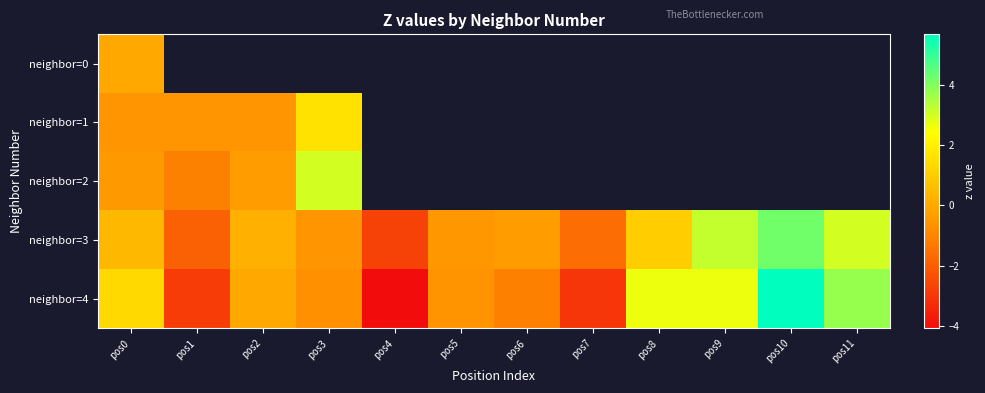

Between pos3 and pos8, which series saw the biggest shift?

neighbor=4